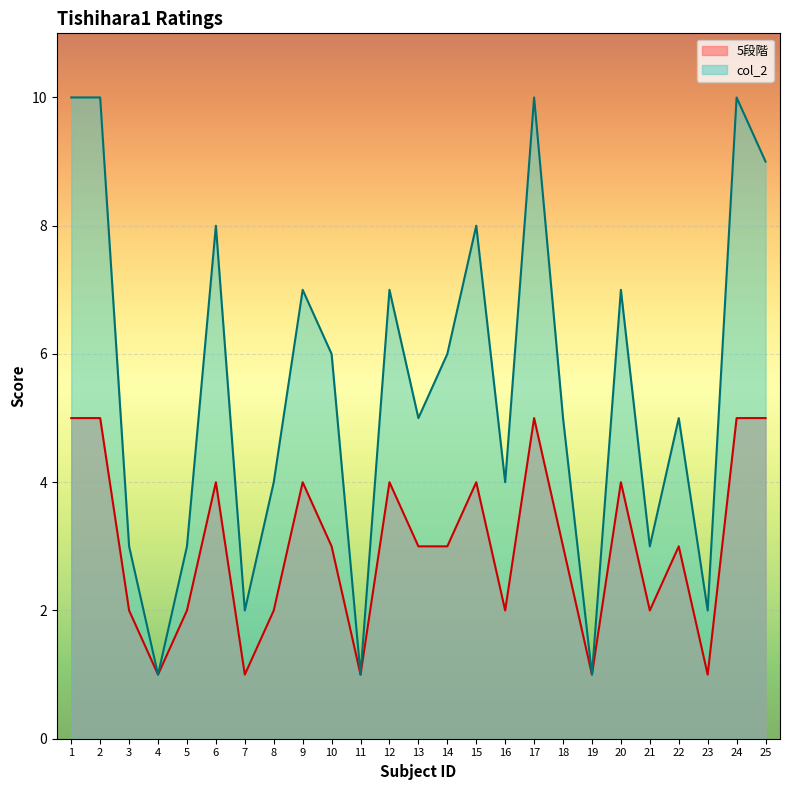

Reading left to right, list all the values displayed in this chart.

5段階: 5	5	2	1	2	4	1	2	4	3	1	4	3	3	4	2	5	3	1	4	2	3	1	5	5
col_2: 10	10	3	1	3	8	2	4	7	6	1	7	5	6	8	4	10	5	1	7	3	5	2	10	9